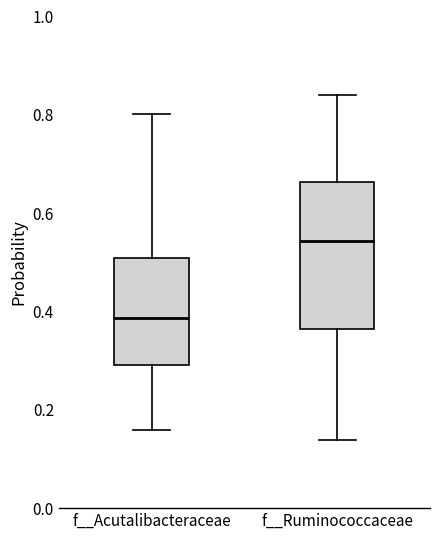

Comparing the boxes themselves (not the whiskers), which one is the tallest?

f__Ruminococcaceae